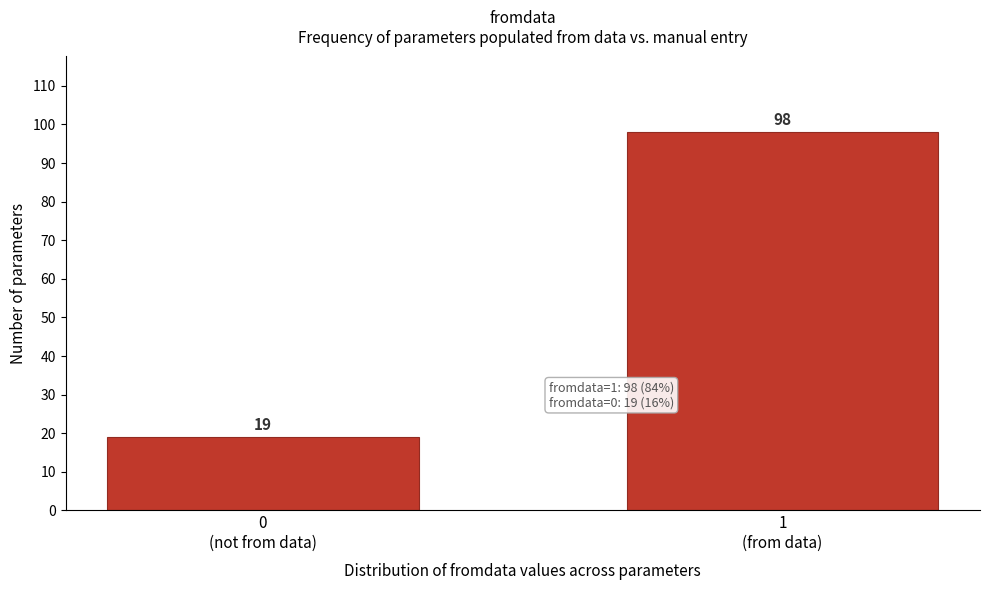

Reading left to right, what are all the values shown in this chart?

19	98